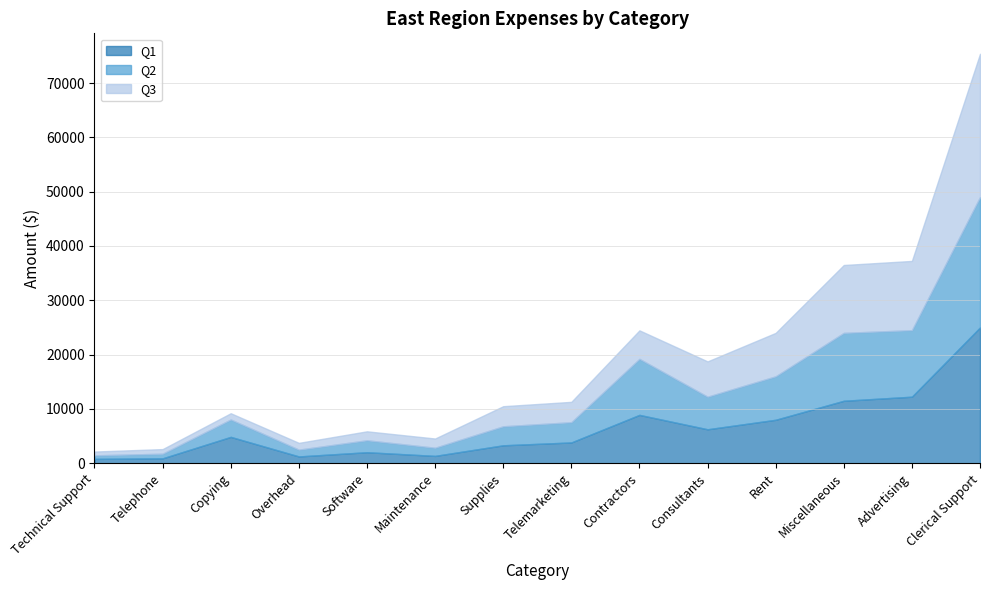

What is the value of the Q1 point at the 2nd from the left?

900